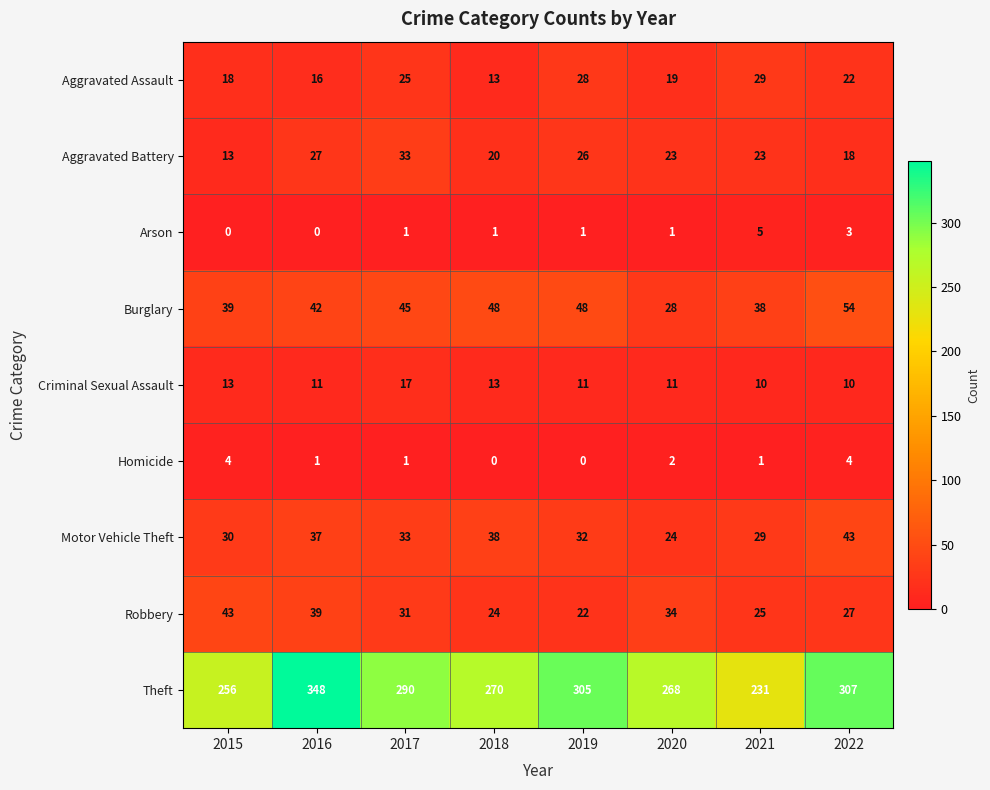

Which series has the largest total across all categories?

Theft